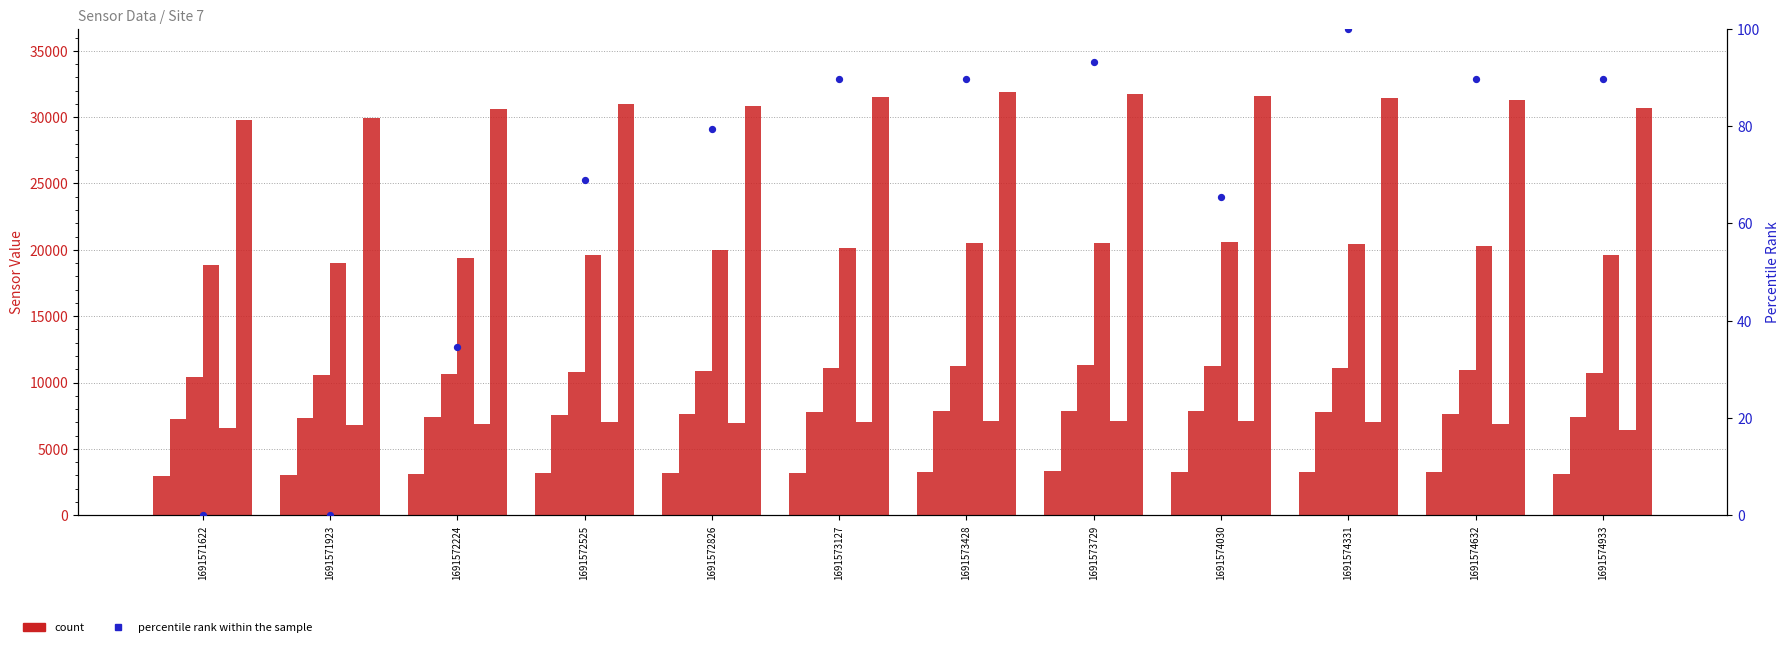

At how many categories does at least one series exceed 7399?

12